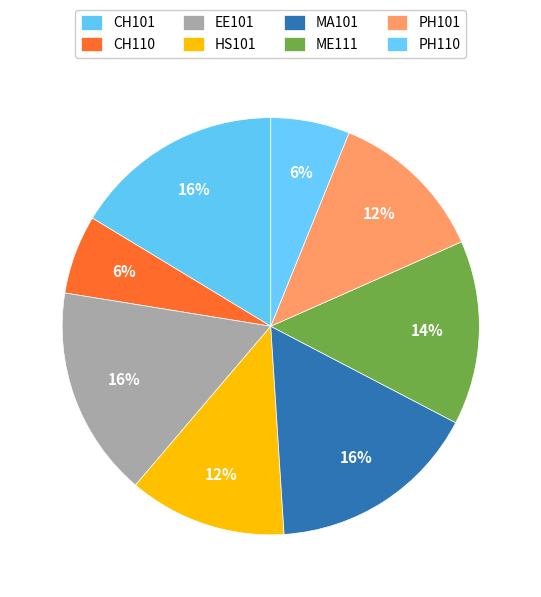

Which category has the smallest portion of the pie?

CH110